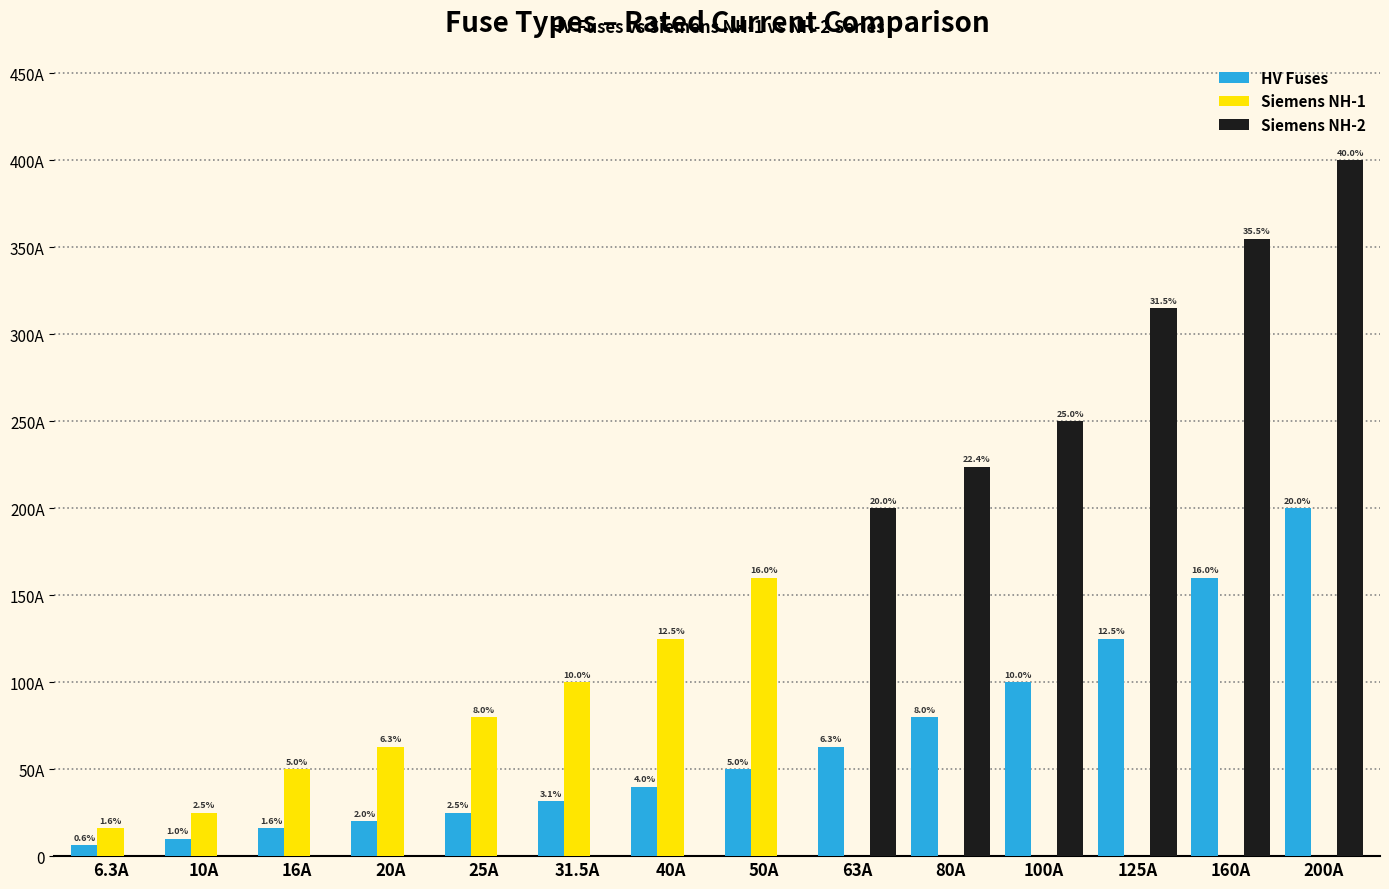

Reading left to right, extract all data points from this chart.

HV Fuses: 6.3A=6.3	10A=10.0	16A=16.0	20A=20.0	25A=25.0	31.5A=31.5	40A=40.0	50A=50.0	63A=63.0	80A=80.0	100A=100.0	125A=125.0	160A=160.0	200A=200.0
Siemens NH-1: 6.3A=16.0	10A=25.0	16A=50.0	20A=63.0	25A=80.0	31.5A=100.0	40A=125.0	50A=160.0	63A=0.0	80A=0.0	100A=0.0	125A=0.0	160A=0.0	200A=0.0
Siemens NH-2: 6.3A=0.0	10A=0.0	16A=0.0	20A=0.0	25A=0.0	31.5A=0.0	40A=0.0	50A=0.0	63A=200.0	80A=224.0	100A=250.0	125A=315.0	160A=355.0	200A=400.0